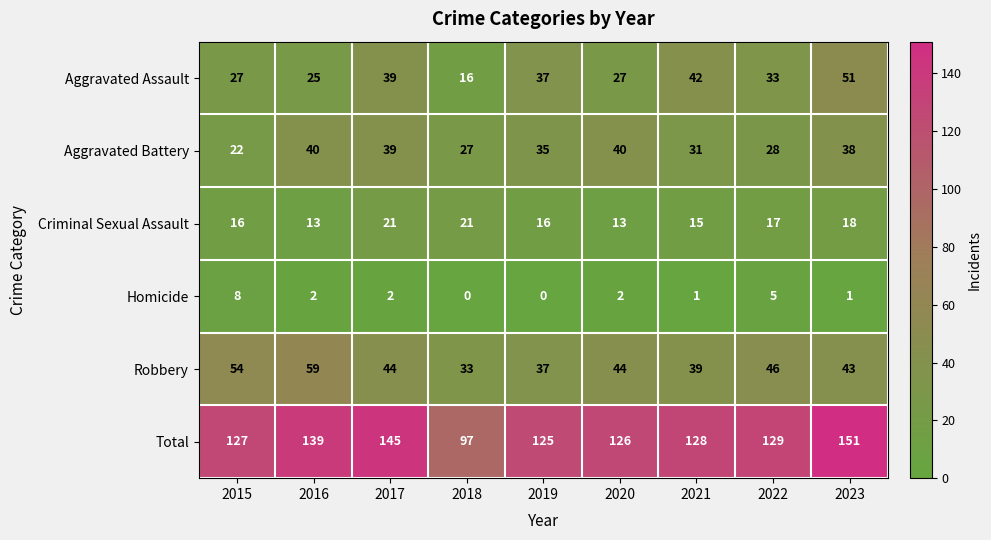

The value of Robbery at 2023 is 14. True or false?

False